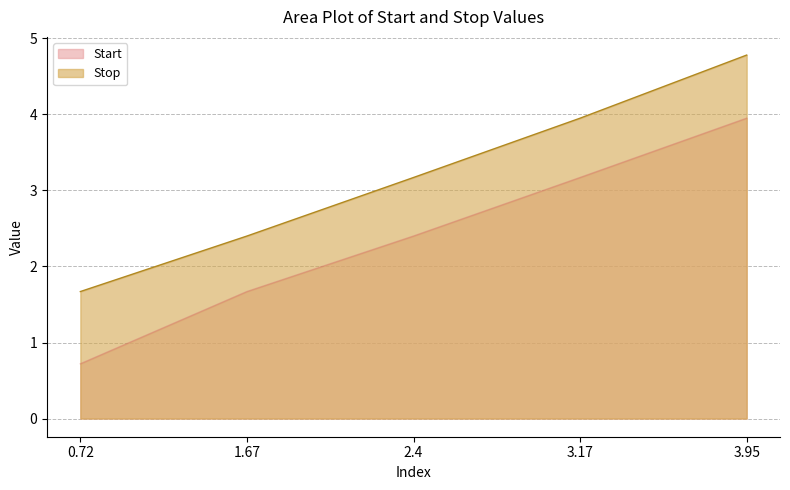

What are all the series names shown in the legend?

Start, Stop